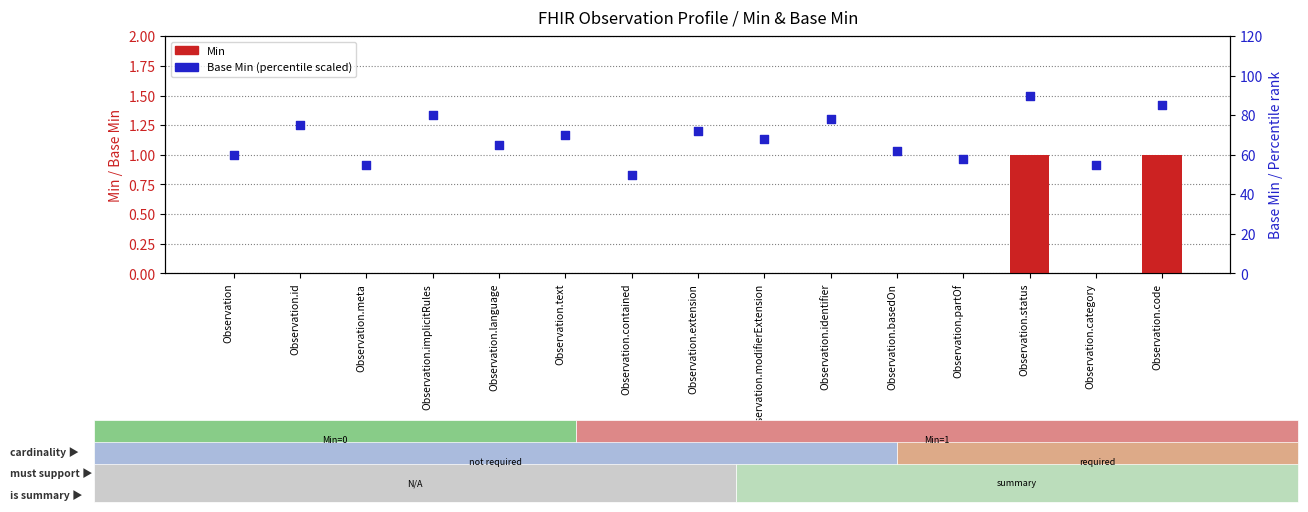

What is the total value across all series at Observation?

60